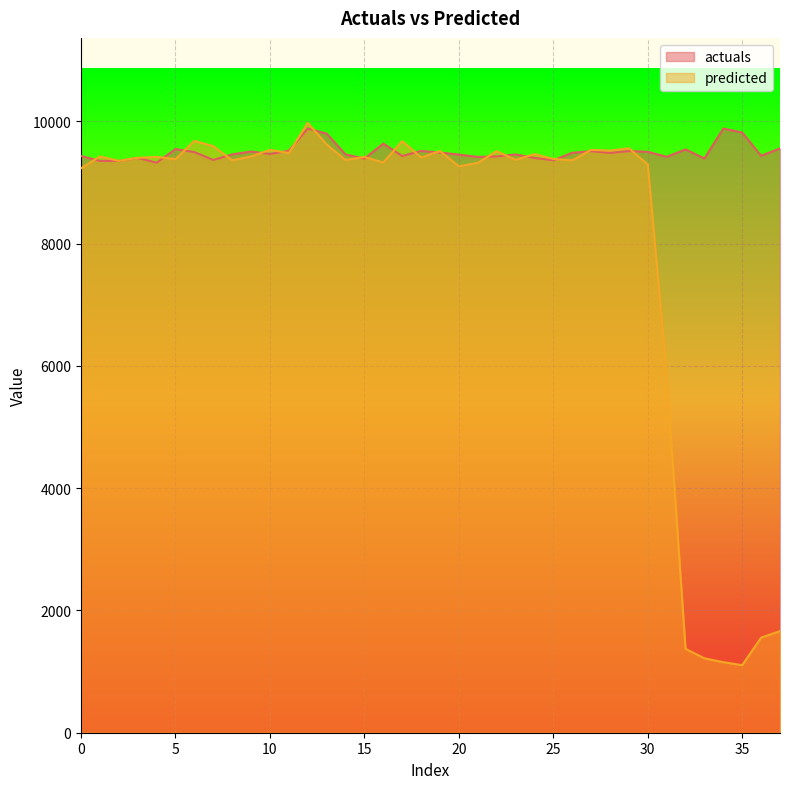

How many interior local peaks does the predicted series have?

12